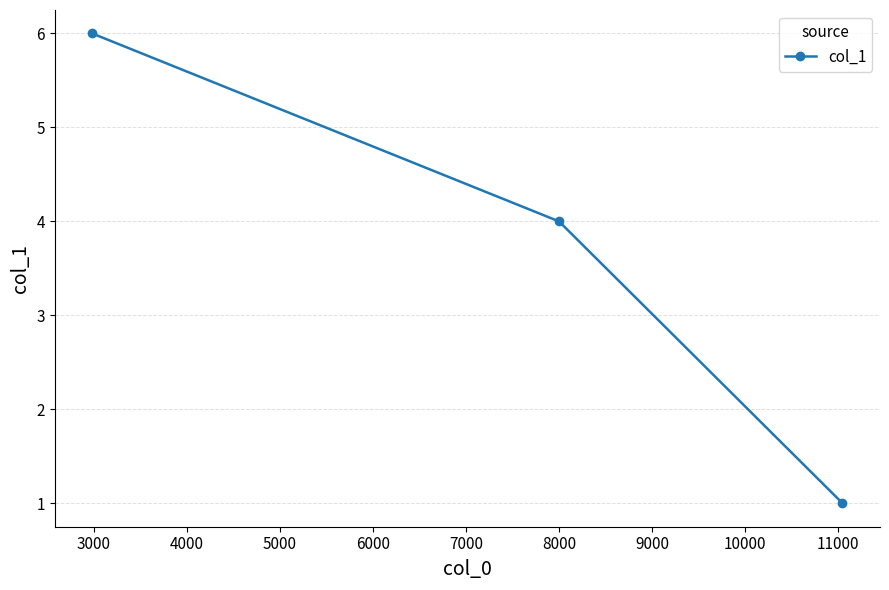

What is the average value?

4